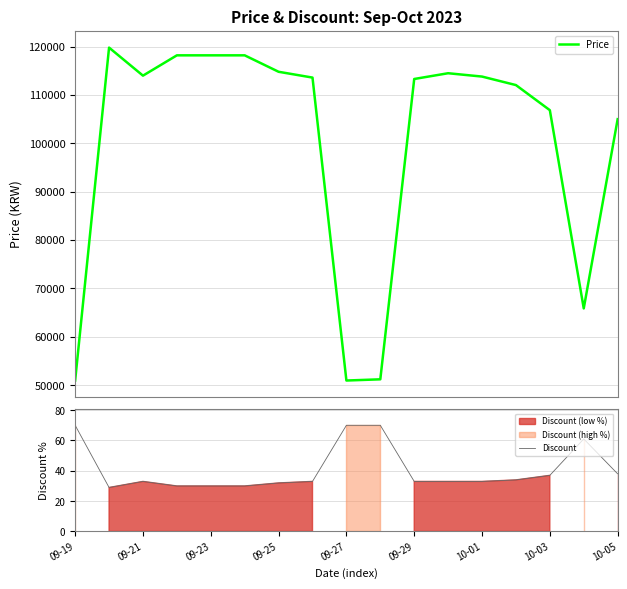

Which has a higher value, 9 or 13?

13